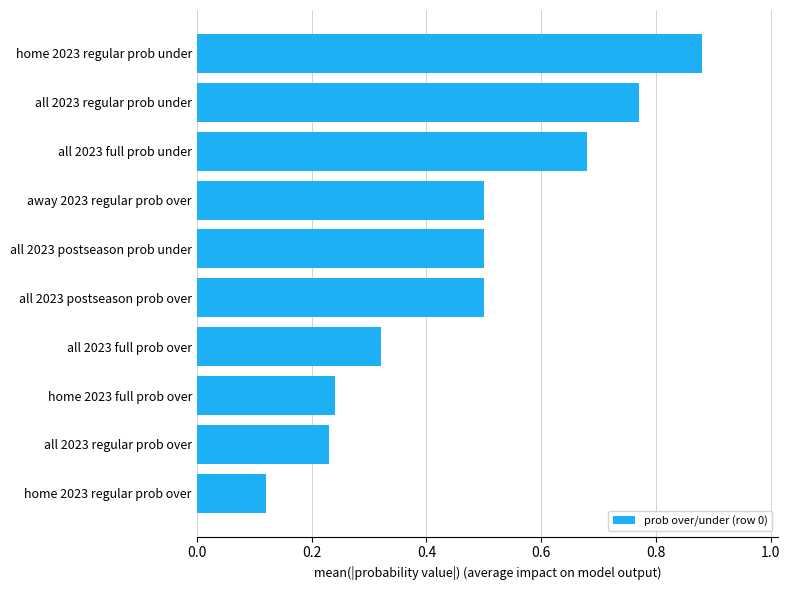

What is the average value?

0.5